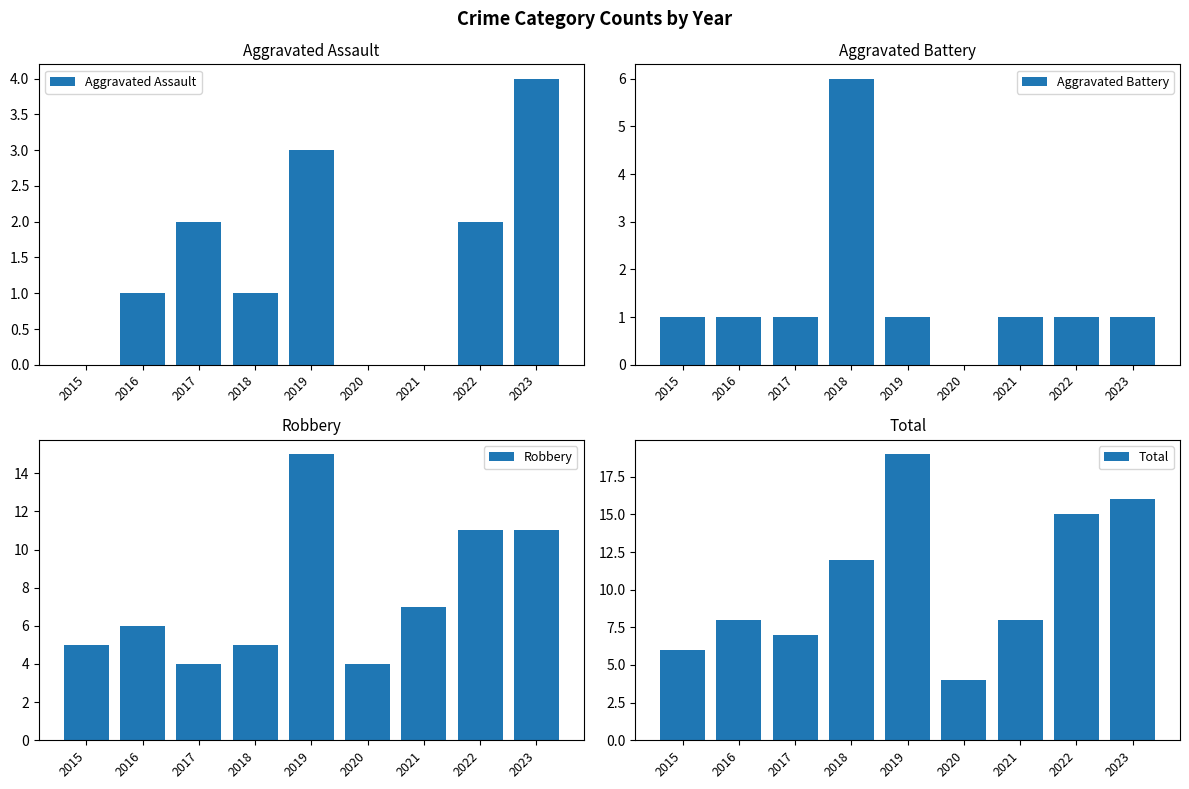

Reading left to right, list all the values displayed in this chart.

Aggravated Assault: 0	1	2	1	3	0	0	2	4
Aggravated Battery: 1	1	1	6	1	0	1	1	1
Robbery: 5	6	4	5	15	4	7	11	11
Total: 6	8	7	12	19	4	8	15	16